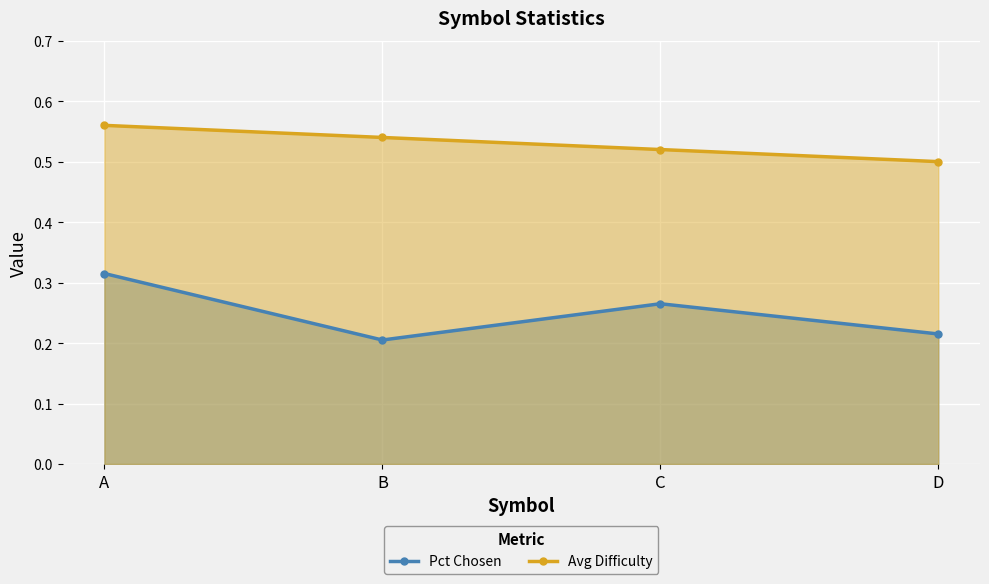

At which label is Avg Difficulty closest to 0?

D